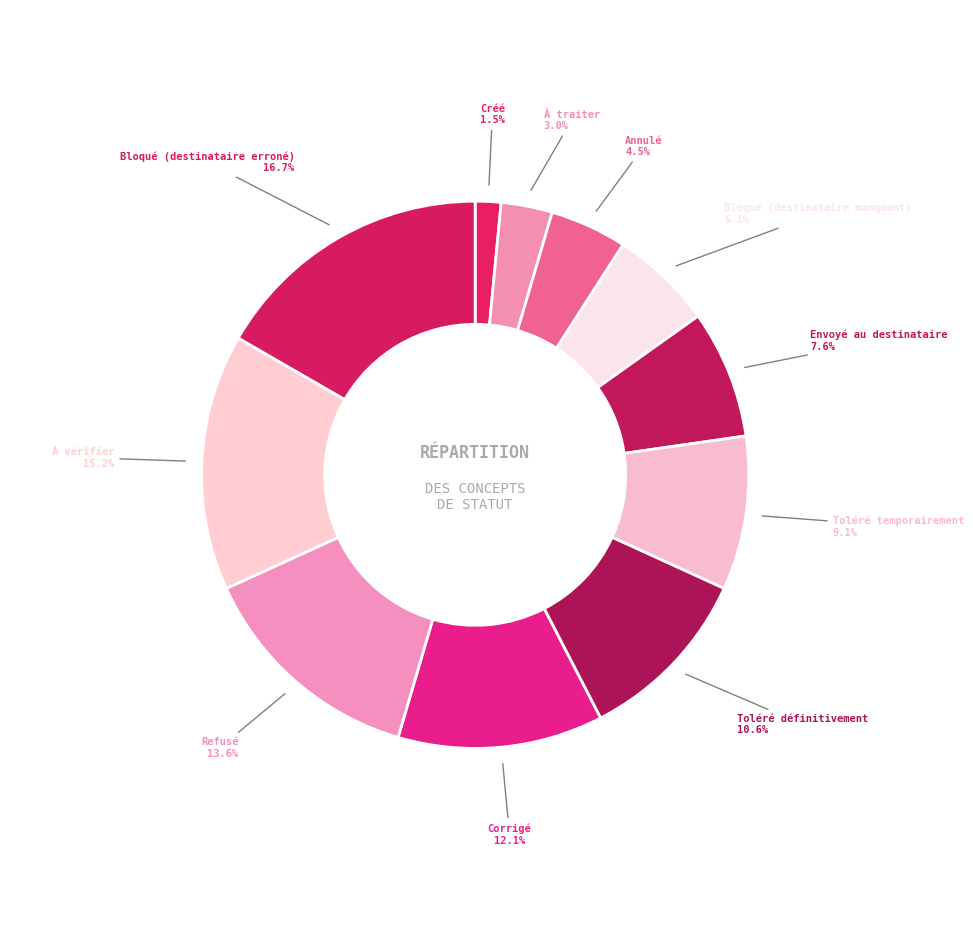

What is the ratio of the value at Toléré temporairement to the value at À traiter?

3.0